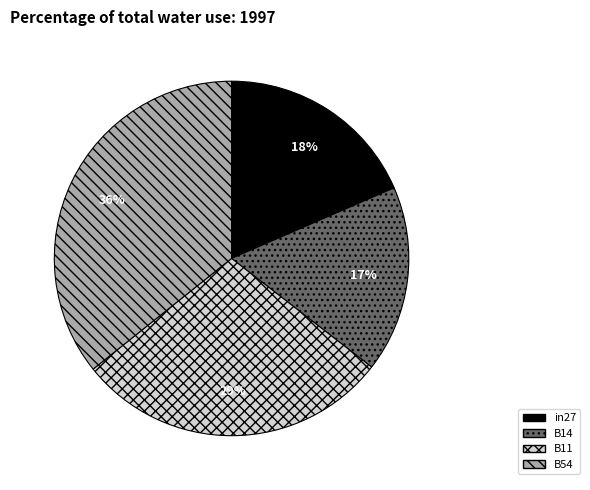

Rank the categories by value from highest to lowest.

B54, B11, in27, B14